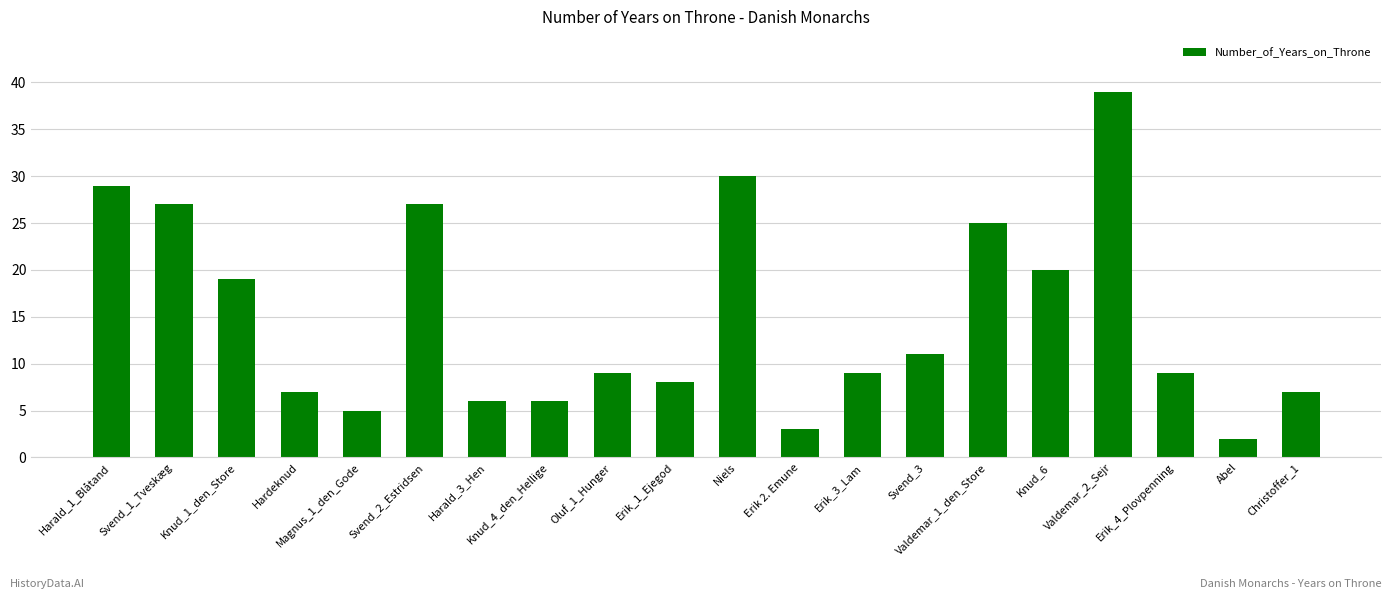

How many data points does each series have?

20